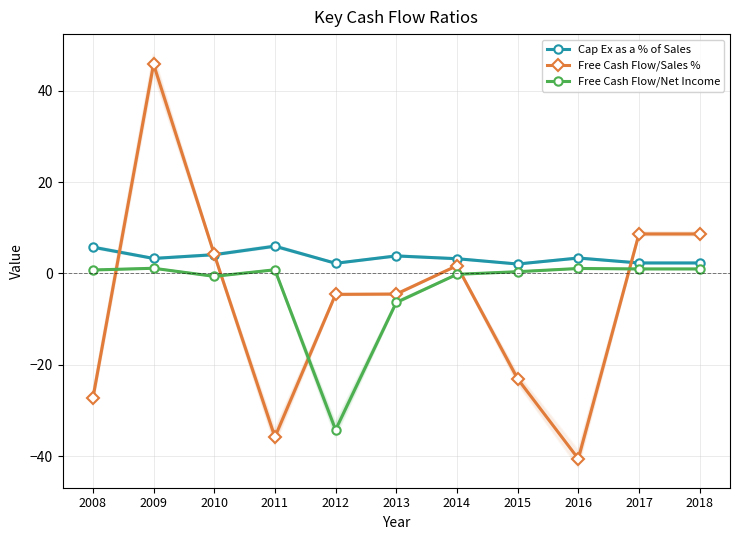

The value of Free Cash Flow/Net Income at 2010 is -0.6. True or false?

True